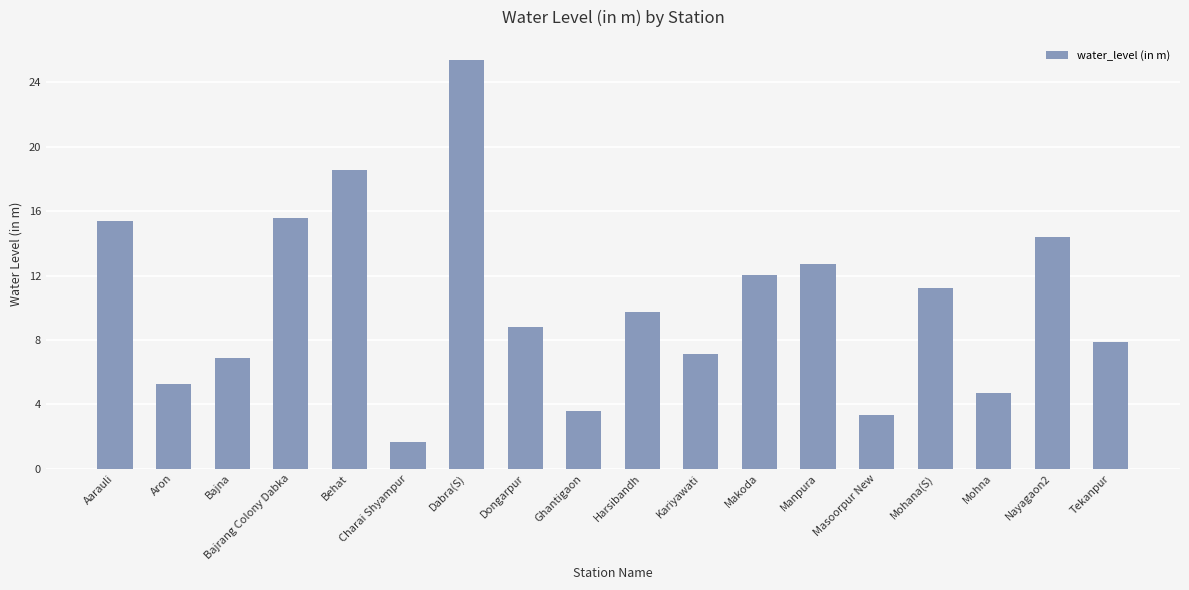

What position from the left is Kariyawati?

11